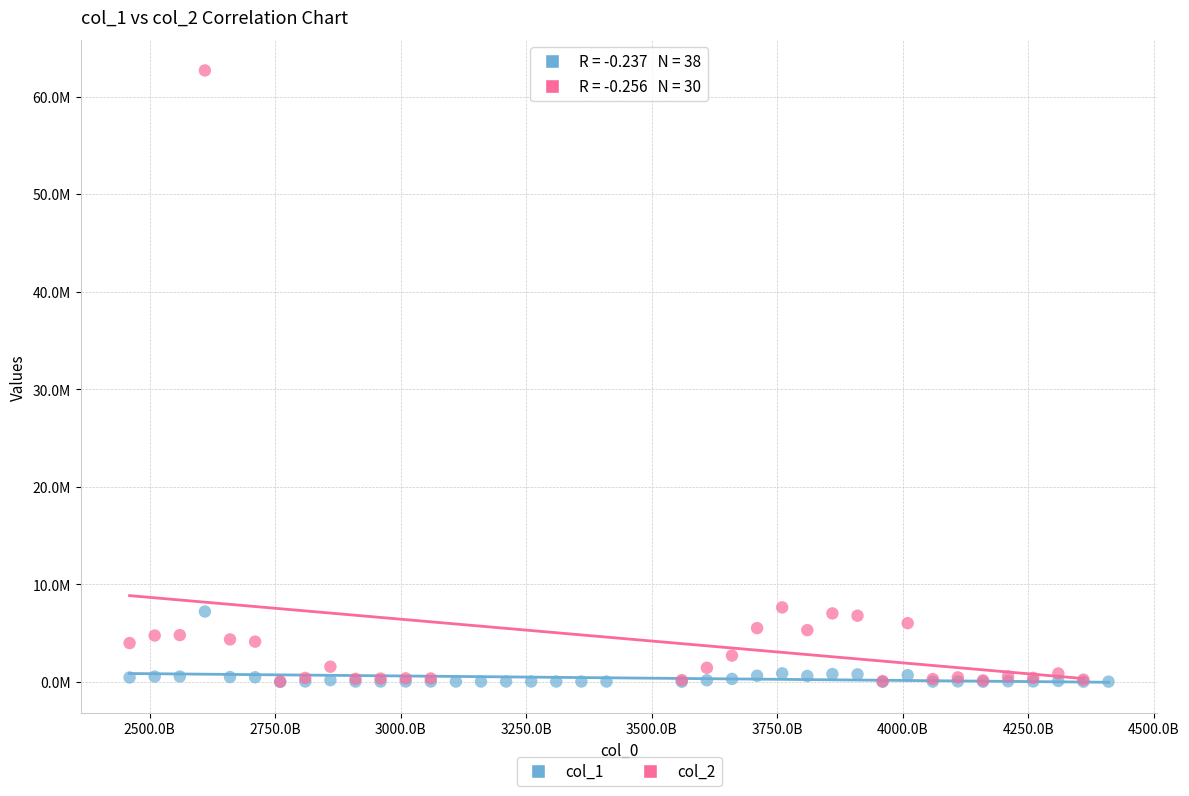

What are all the series names shown in the legend?

col_1, col_2